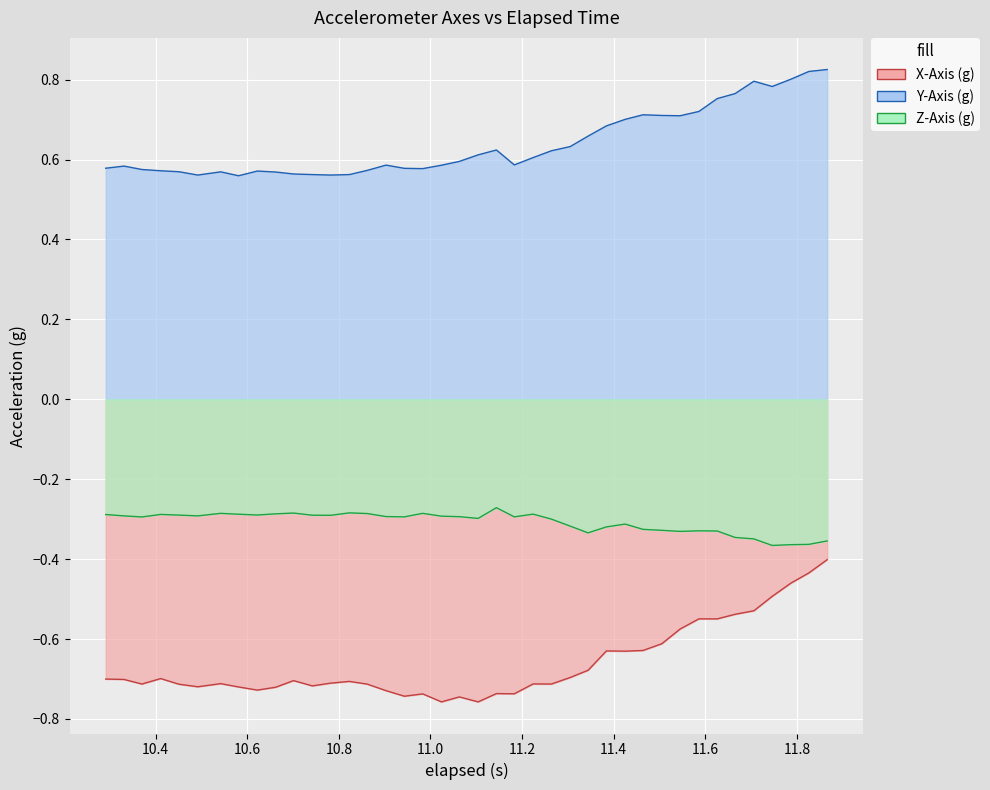

How many lines are shown in the chart?

3